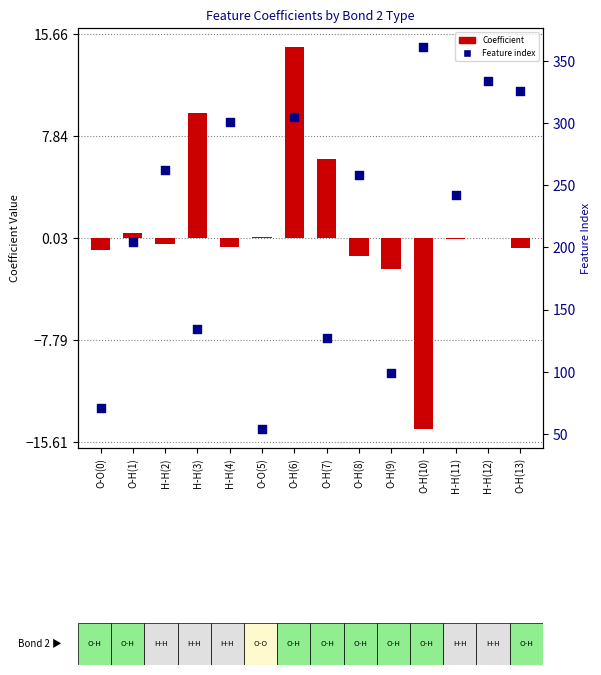

What is the total value across all series at H-H(3)?

143.6